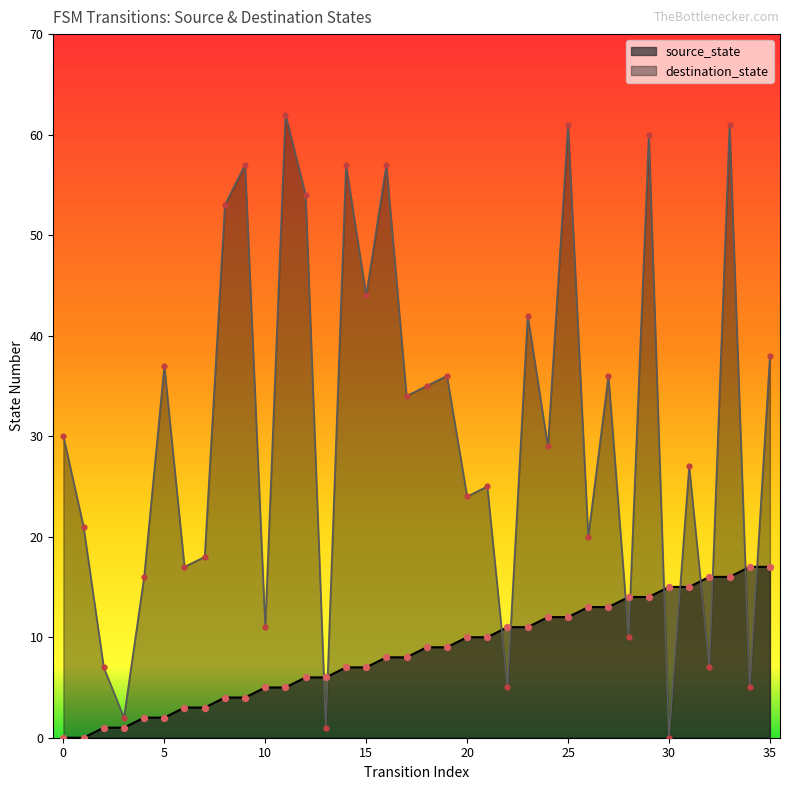

Which series has the widest spread of Y values?

destination_state